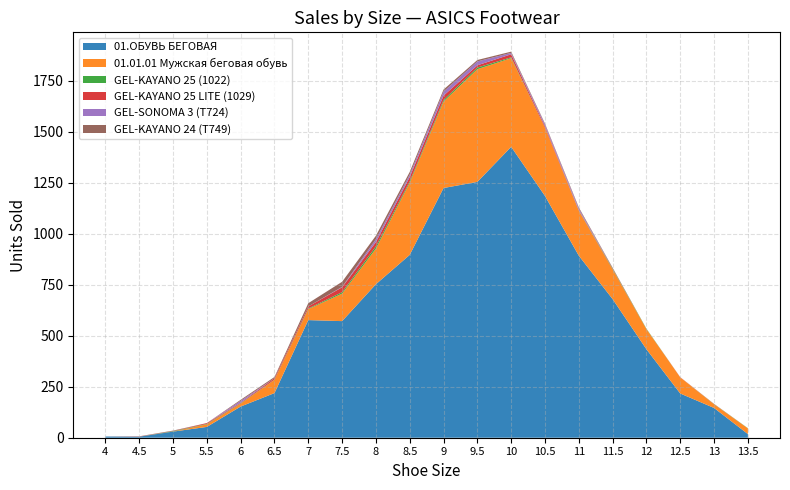

Reading right to left, list all the values displayed in this chart.

01.ОБУВЬ БЕГОВАЯ: 18	146	217	434	680	893	1186	1427	1255	1225	897	753	572	577	219	153	53	30	5	6
01.01.01 Мужская беговая обувь: 28	18	79	99	146	221	335	435	553	424	354	175	135	54	65	14	13	0	0	0
GEL-KAYANO 25 (1022): 1	1	0	2	3	1	0	4	8	8	7	11	7	3	1	2	2	2	0	0
GEL-KAYANO 25 LITE (1029): 0	1	1	0	2	2	7	15	11	21	21	21	24	10	7	3	4	1	1	0
GEL-SONOMA 3 (T724): 0	0	0	0	0	8	9	7	19	20	12	14	2	0	0	9	0	0	0	0
GEL-KAYANO 24 (T749): 0	0	0	0	3	5	4	6	7	10	13	17	25	16	6	5	0	2	1	0